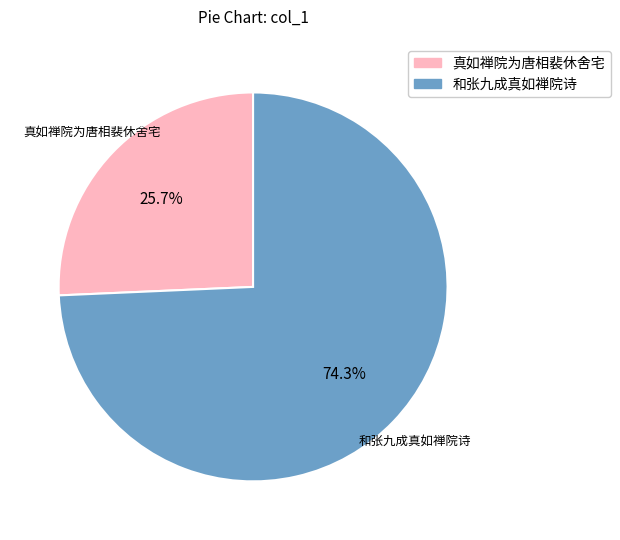

To the nearest percent, what percentage of the pie is 真如禅院为唐相裴休舍宅?

26%